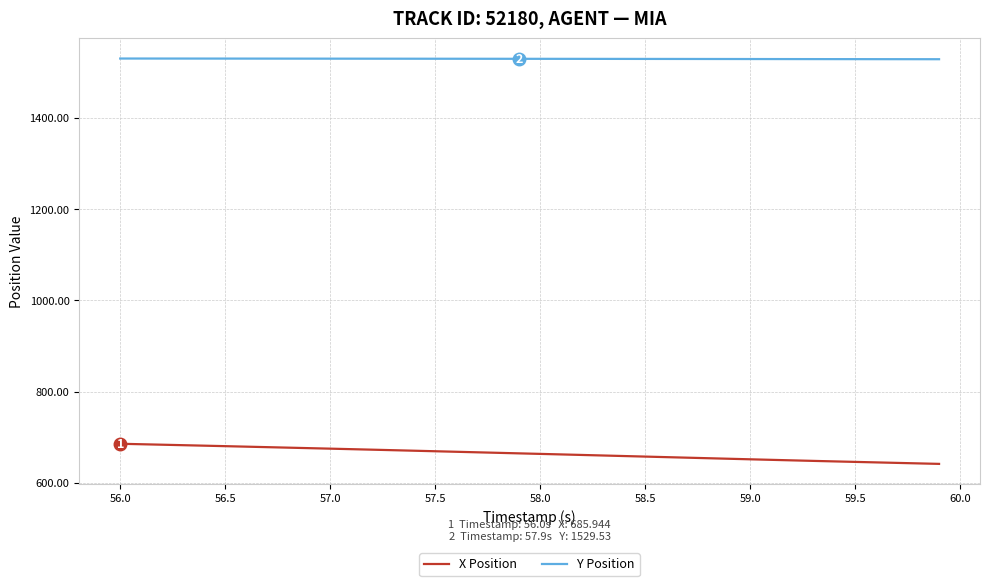

What is the greatest value displayed?

1530.2